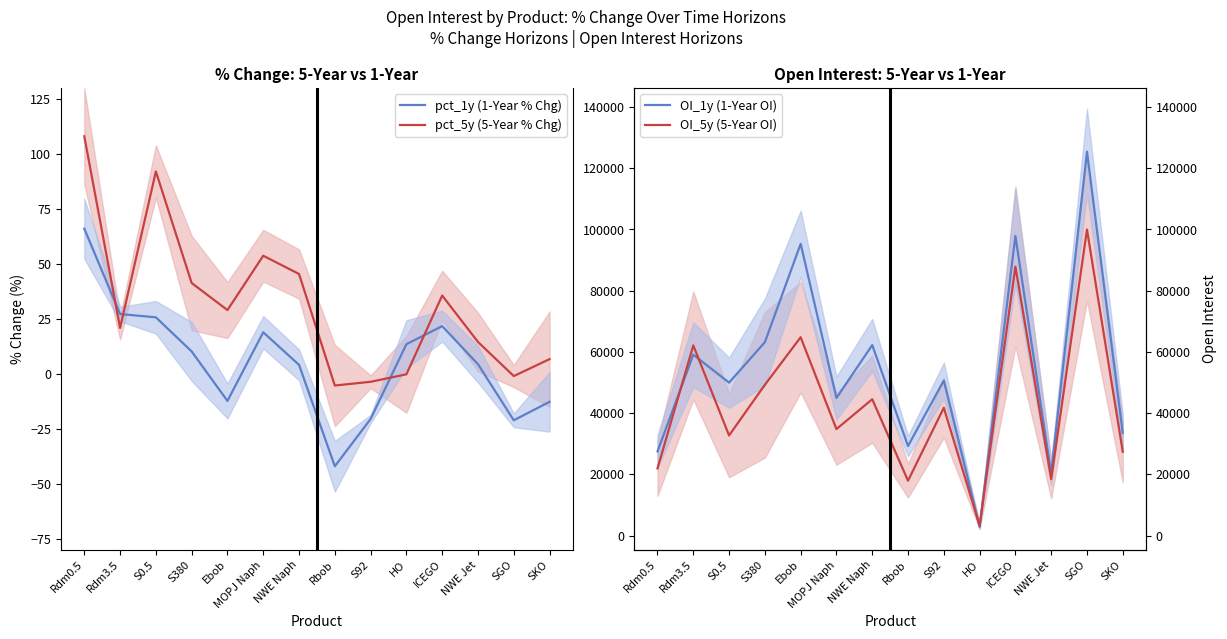

Reading left to right, transcribe all the data shown in this chart.

pct_1y (1-Year % Chg): 66.0	27.2	25.7	10.2	-12.3	18.9	4.1	-42.0	-20.5	13.5	21.7	4.4	-21.1	-12.7
pct_5y (5-Year % Chg): 108.0	20.9	92.0	41.3	29.0	53.7	45.4	-5.3	-3.6	-0.2	35.6	14.5	-1.0	6.7
OI_1y (1-Year OI): 27481.0	59073.0	49958.0	63157.0	95296.0	44941.0	62220.0	29245.0	50654.0	2820.0	97874.0	20235.0	125422.0	33484.0
OI_5y (5-Year OI): 21937.0	62120.0	32695.0	49254.0	64787.0	34785.0	44527.0	17912.0	41751.0	3205.0	87855.0	18461.0	99978.0	27377.0